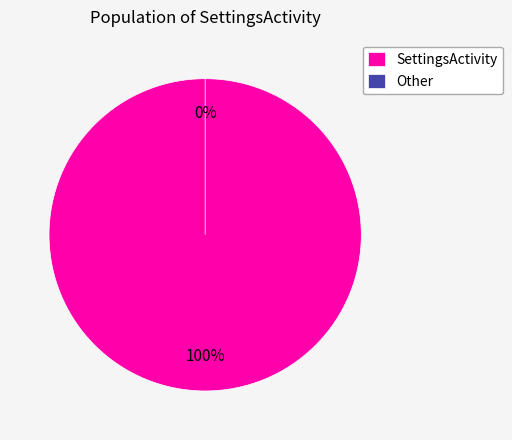

To the nearest percent, what is the difference between the SettingsActivity and Other slice percentages?

100%